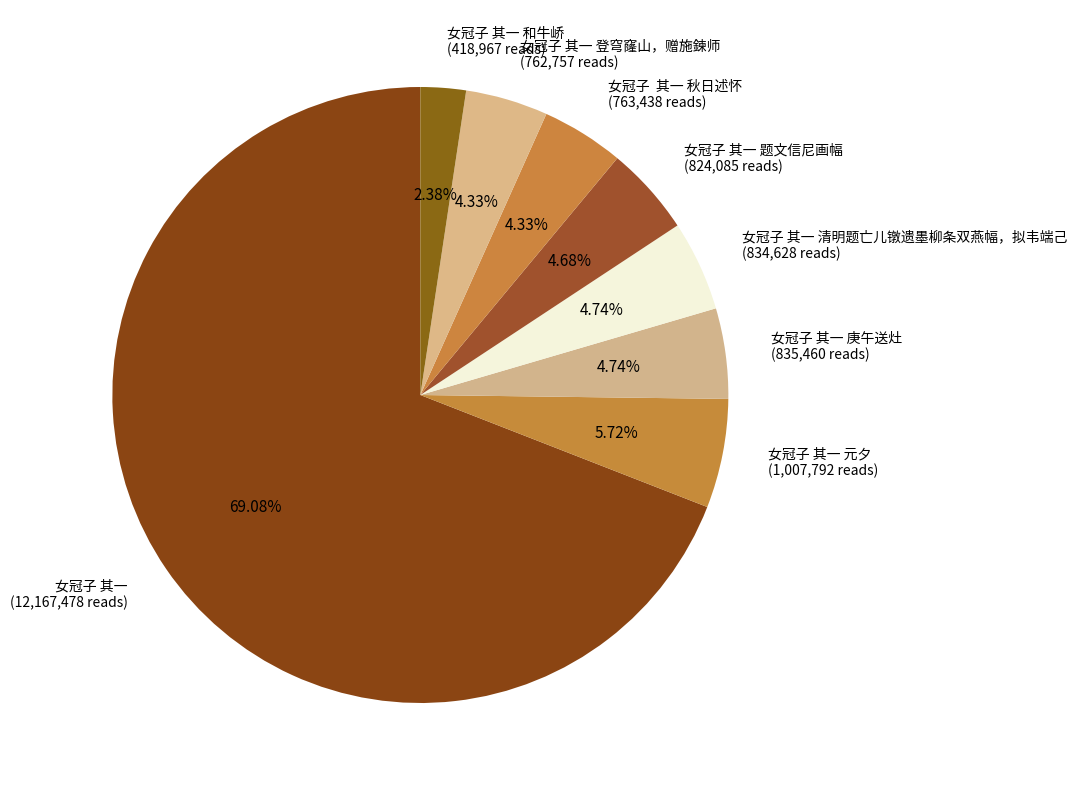

What is the ratio of the value at 女冠子 其一 元夕 (1,007,792 reads) to the value at 女冠子 其一 题文信尼画幅 (824,085 reads)?

1.2